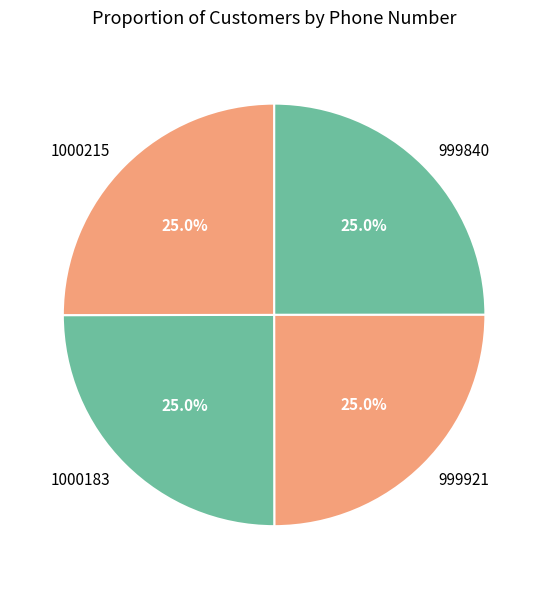

Combined, what portion of the pie is 999921 and 999840?

50.0%